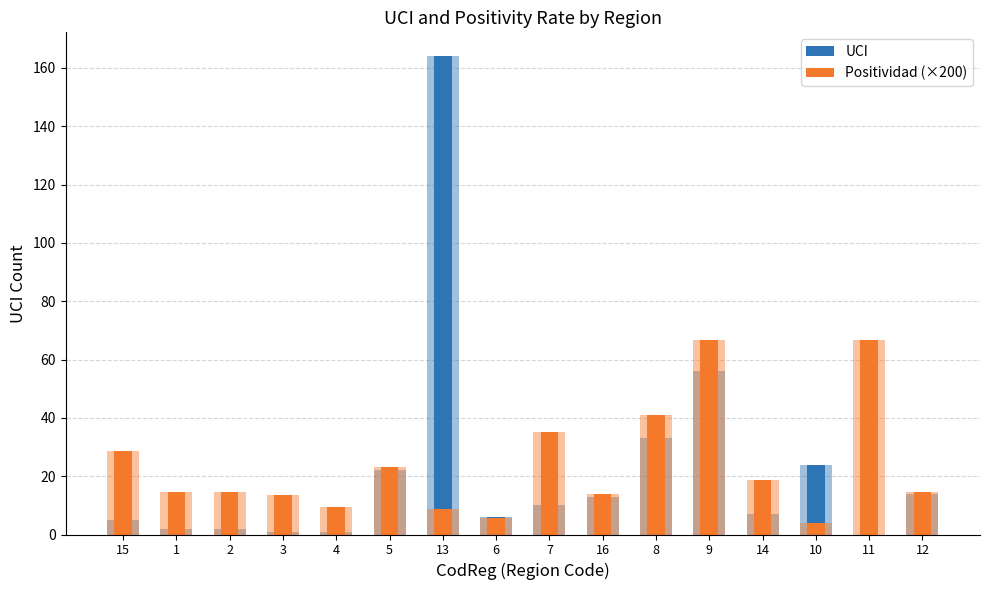

At which label does Positividad (scaled ×200) reach its peak?

11